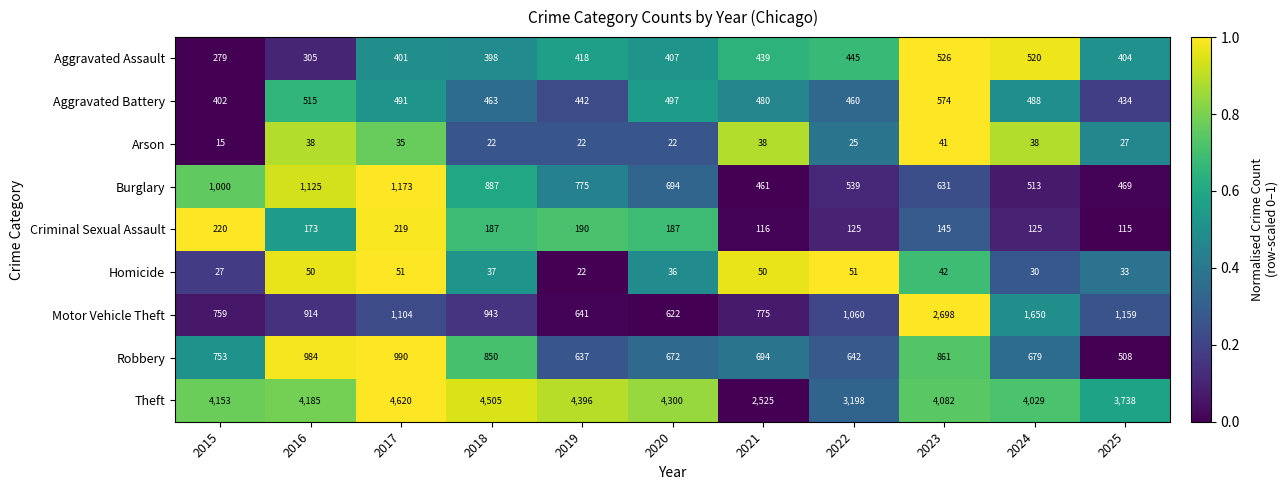

What is the total value across all series at 2025?

6887